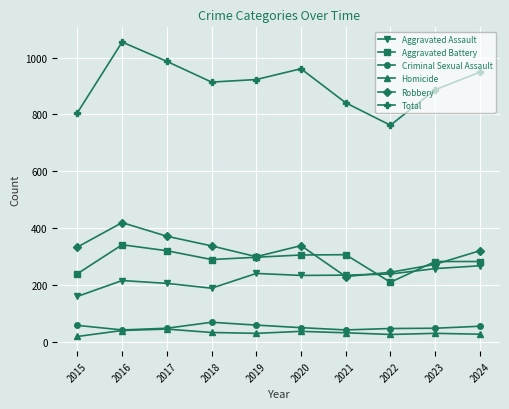

At how many categories does at least one series exceed 348?

10